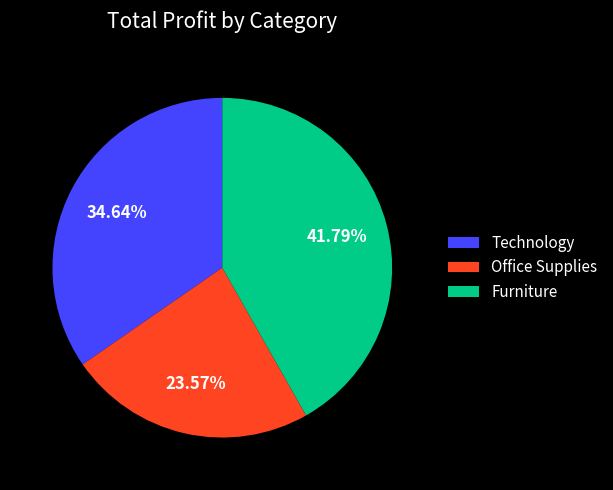

To the nearest percent, what is the difference between the largest and smallest slice percentages?

18%